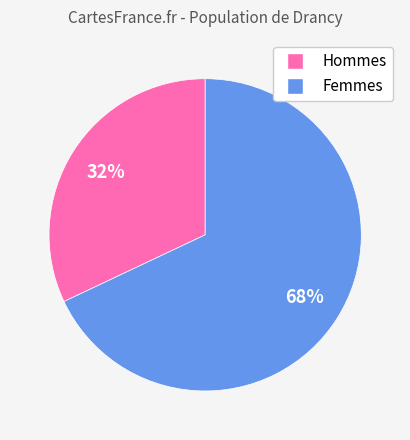

Is there any slice that represents more than half of the pie?

Yes